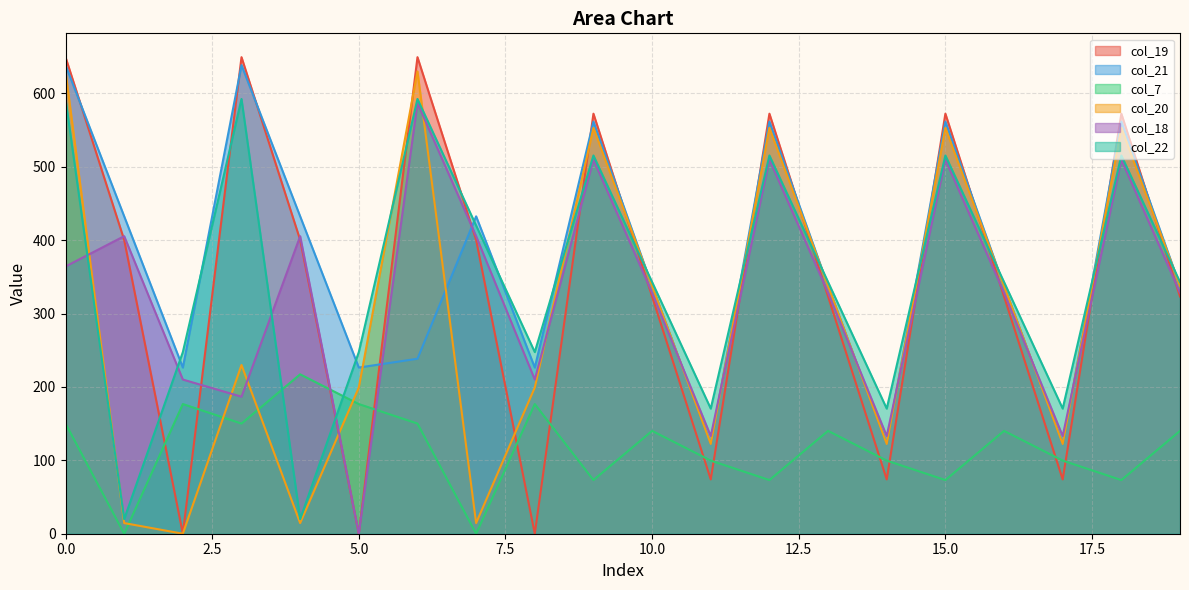

After their last crossing, which series has the higher values: col_22 or col_19?

col_22